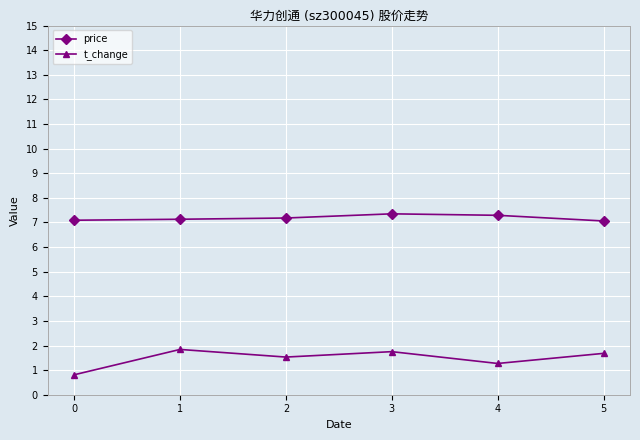

Where is the first local minimum for t_change?

2